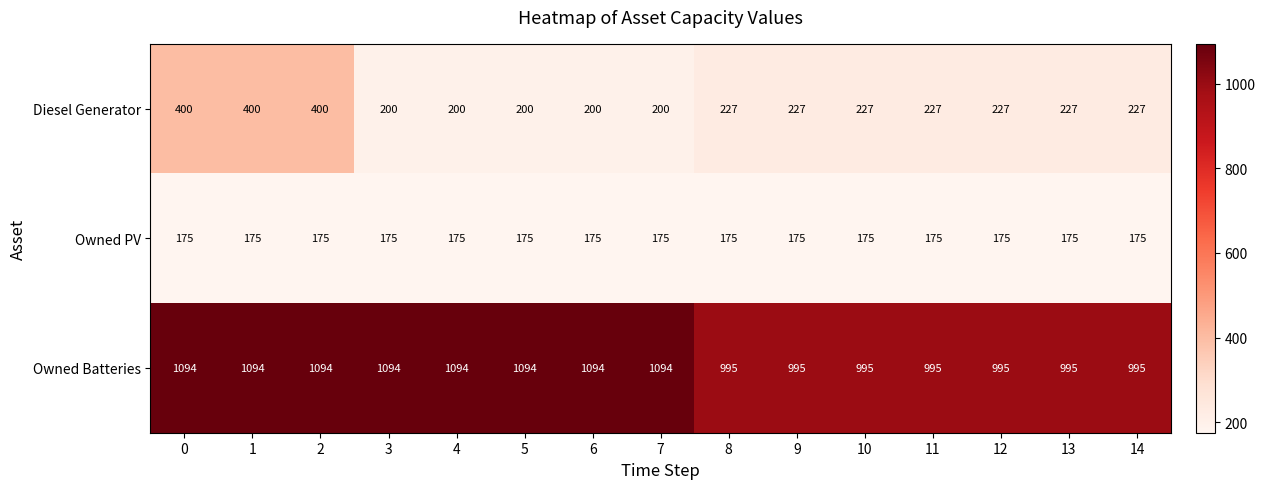

True or false: Diesel Generator has a value of 89 at 11.

False